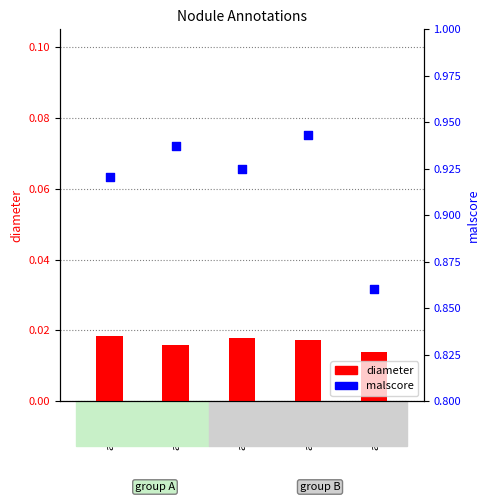

What are all the series names shown in the legend?

diameter, malscore